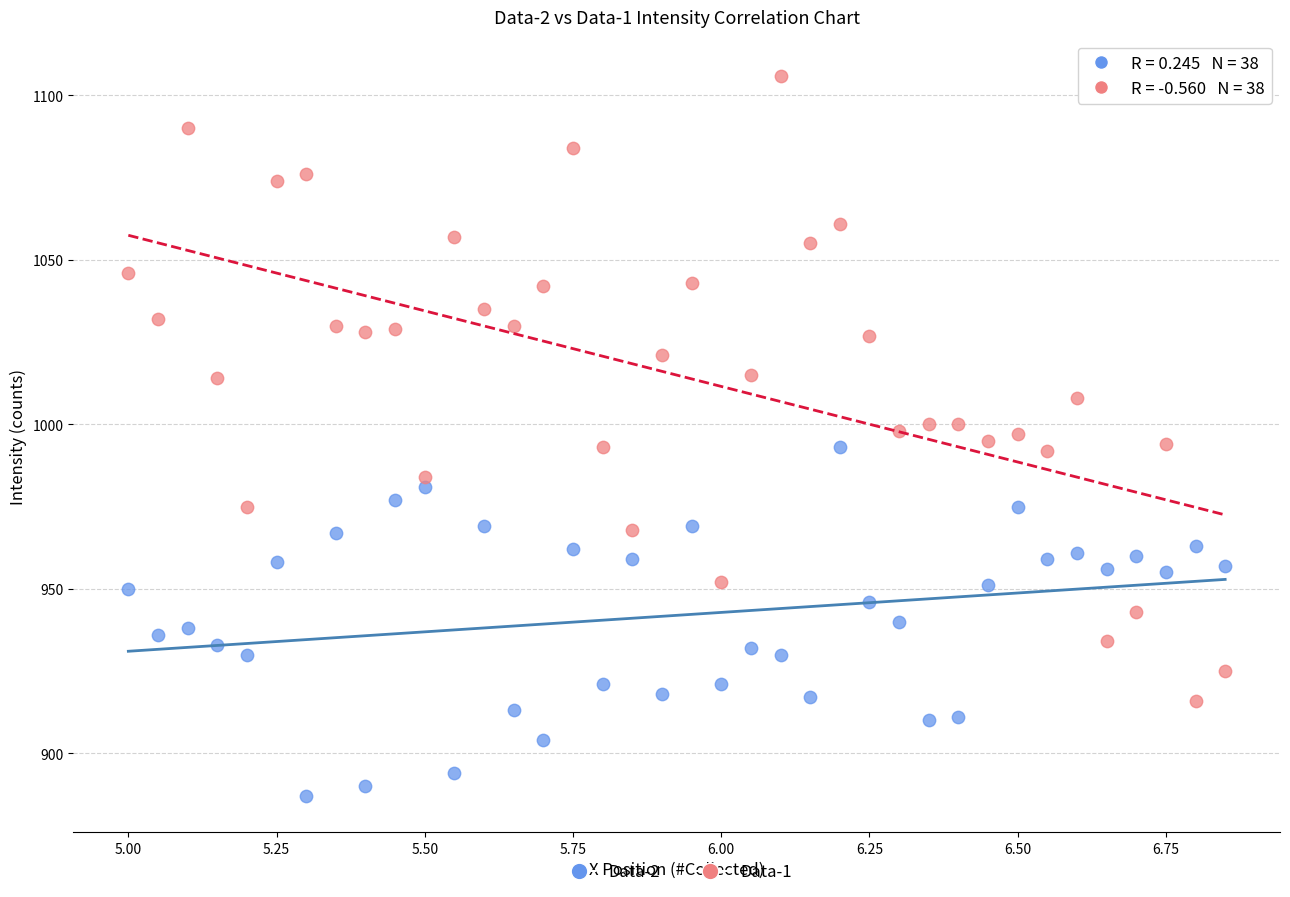

Which series has the widest spread of Y values?

Data-1